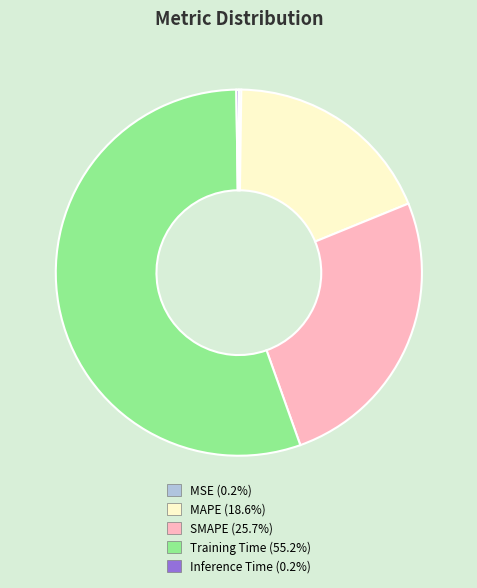

What is the largest slice in the pie chart?

Training Time